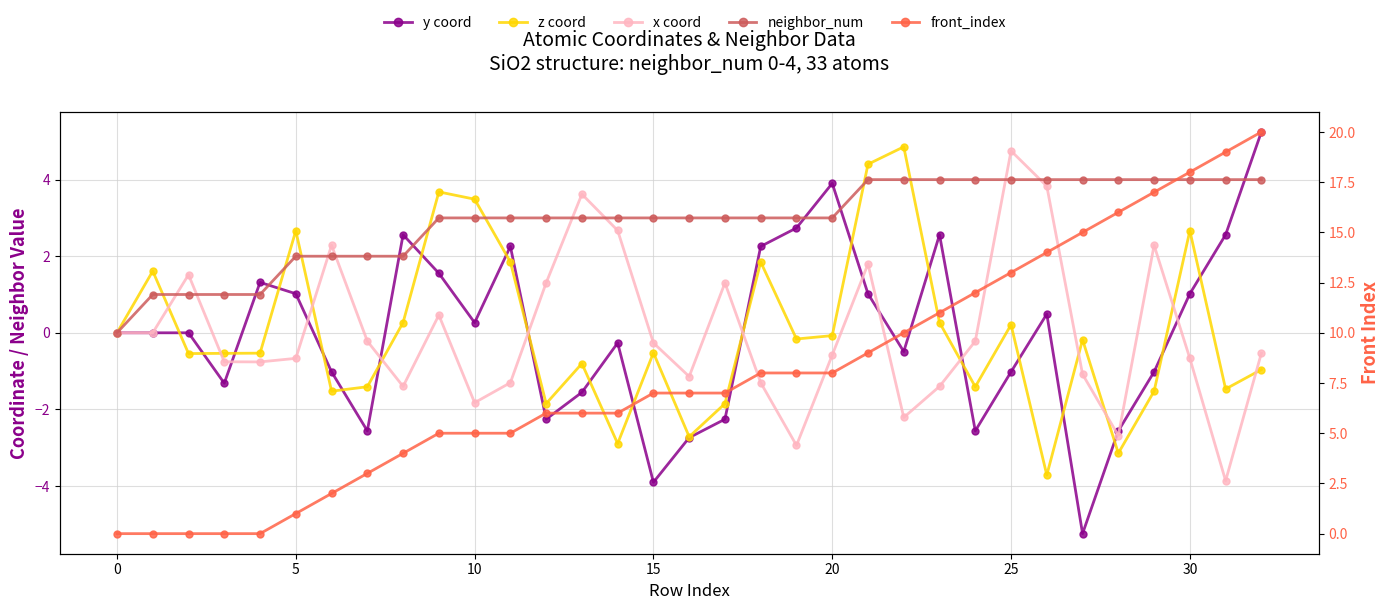

True or false: neighbor_num has more than 0 points higher than both neighbors.

False